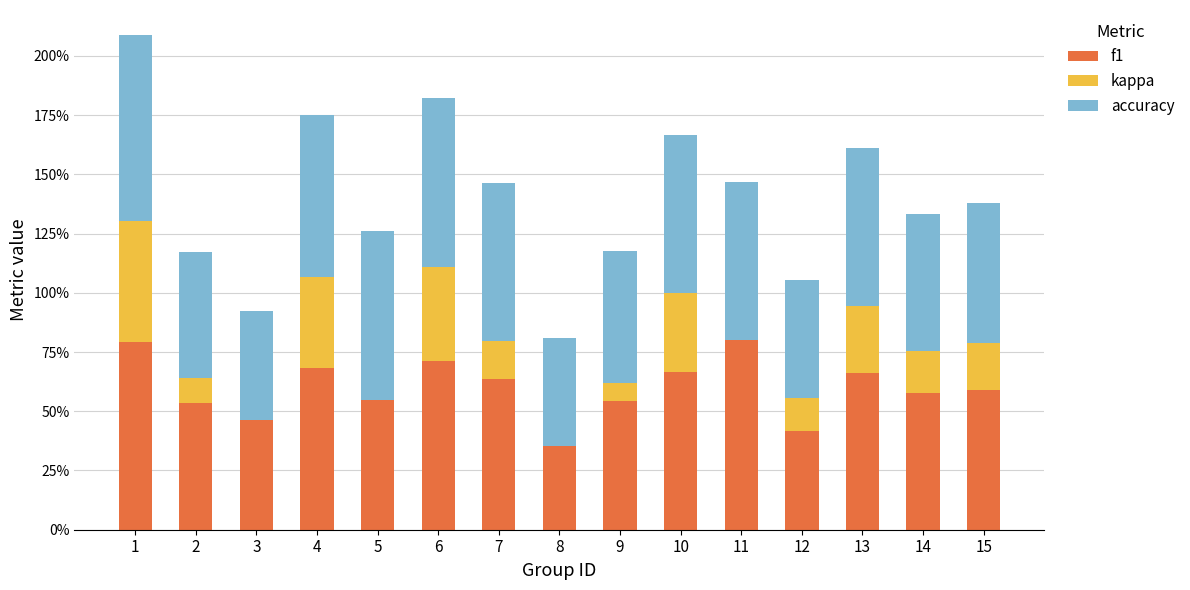

What is the value of the kappa bar at the 13th from the left?

0.3